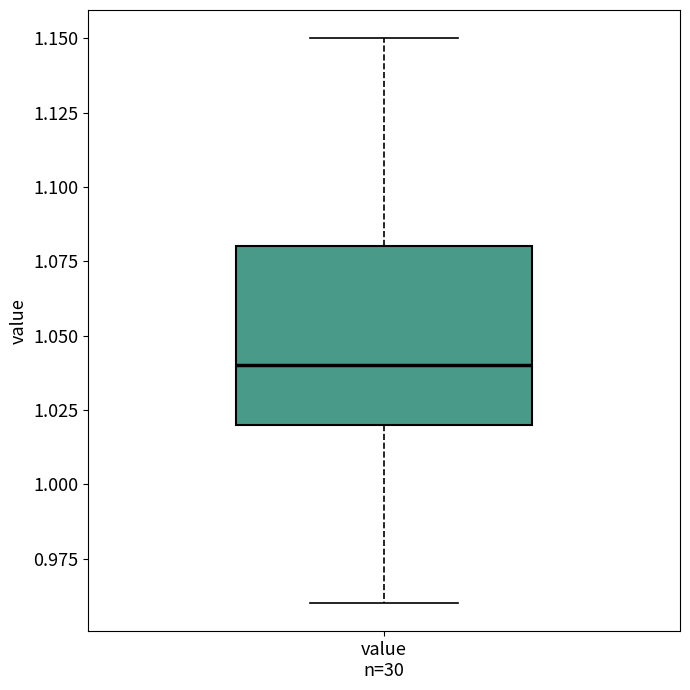

Read this box plot against the y-axis: the position of the median line, the range covered by the box, and the ends of both whiskers. The values are not printed on the chart, so give them approximately, as read against the axis.

median 1.04, box 1.02 to 1.08, whiskers 0.96 to 1.15